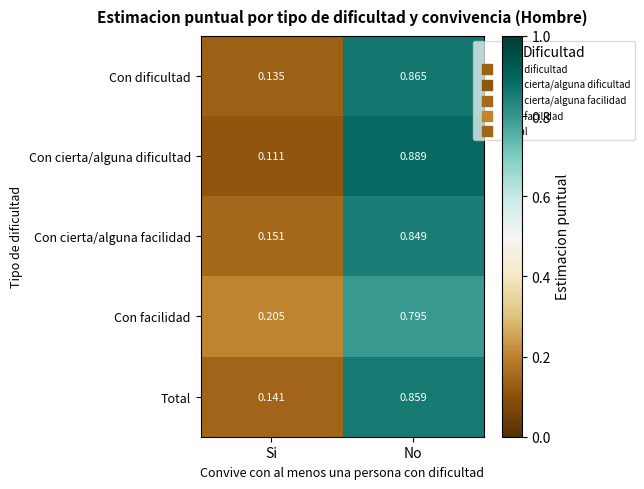

Which series has the largest range (max minus min)?

Con cierta/alguna dificultad